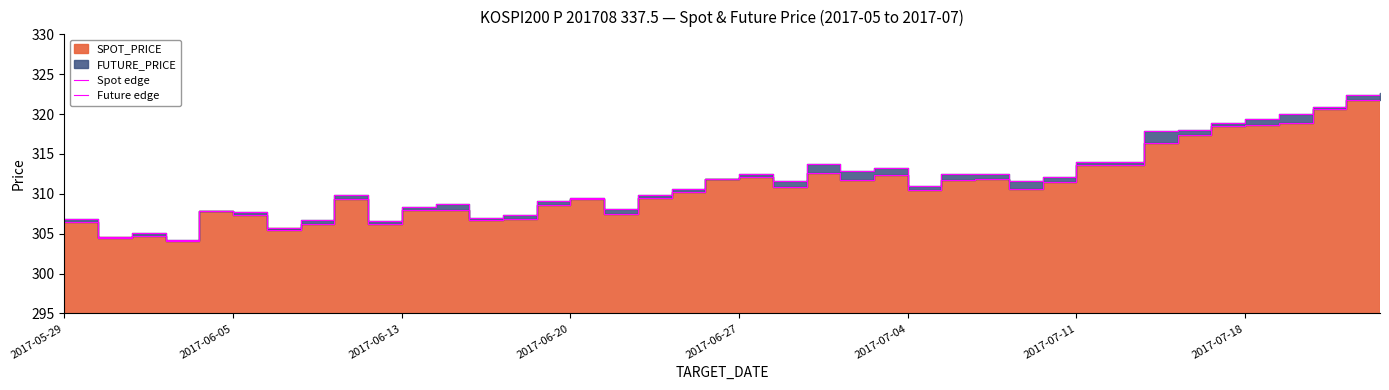

Reading right to left, extract all data points from this chart.

Spot edge: 322.0	321.8	320.6	318.9	318.6	318.5	317.4	316.4	313.6	313.6	311.5	310.7	311.9	311.8	310.5	312.4	311.8	312.6	310.8	312.1	311.9	310.3	309.5	307.5	309.3	308.6	306.8	306.7	307.9	308.0	306.2	309.4	306.2	305.7	307.3	307.8	304.0	304.7	304.6	306.5
Future edge: 322.6	322.4	320.9	320.1	319.4	318.9	318.1	317.9	313.9	314.1	312.1	311.6	312.4	312.4	311.0	313.3	312.9	313.7	311.6	312.4	311.9	310.6	309.9	308.1	309.4	309.1	307.4	307.0	308.8	308.4	306.6	309.9	306.8	305.5	307.7	307.9	304.2	305.1	304.4	306.9